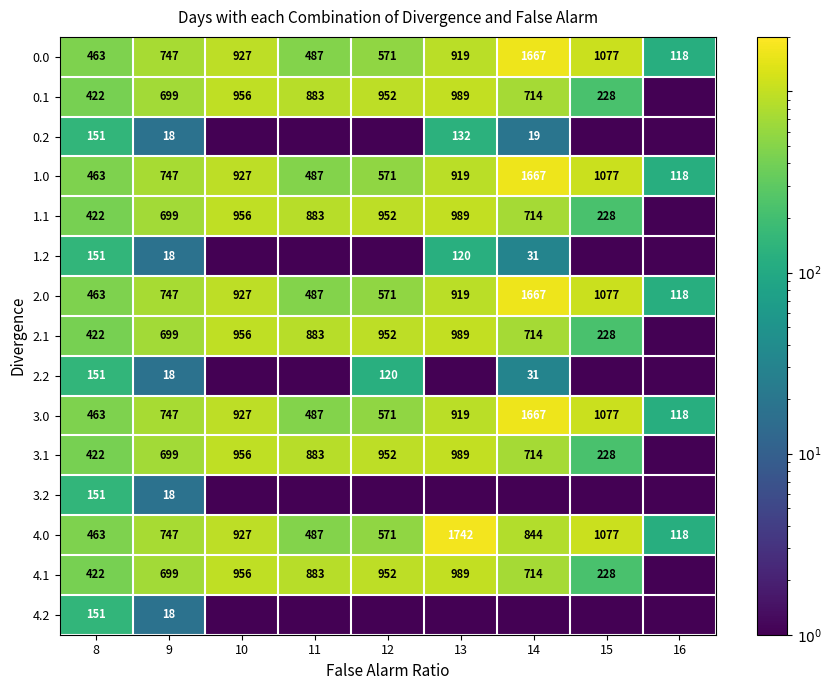

The 4.0 series shows 487.0 at 11. True or false?

True